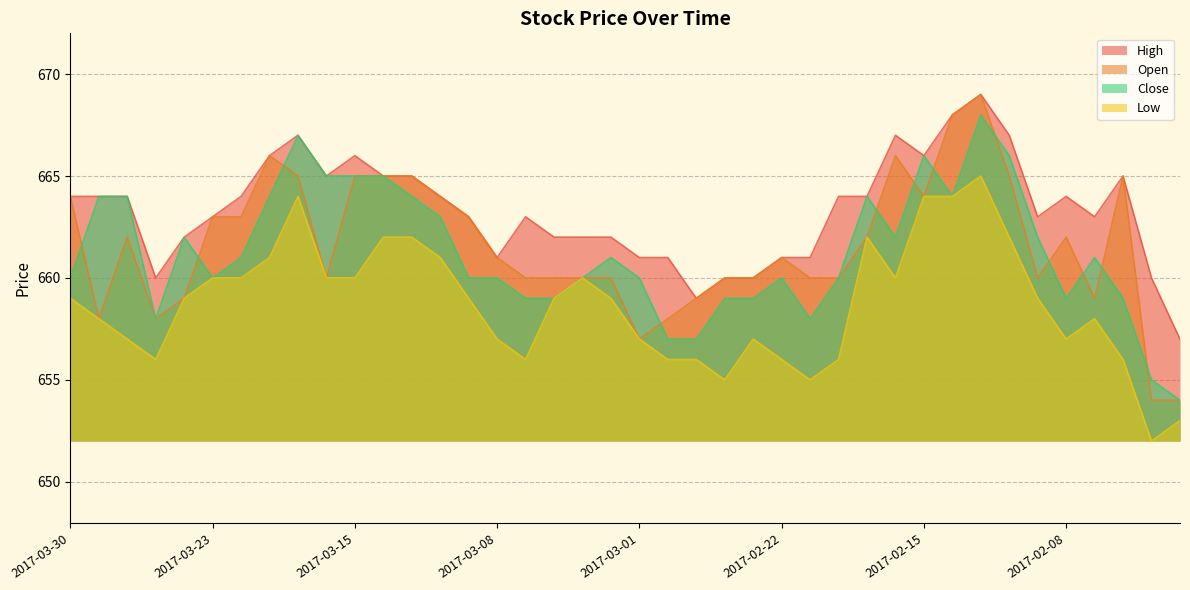

Where does the Open series first go above 661?

2017-03-30